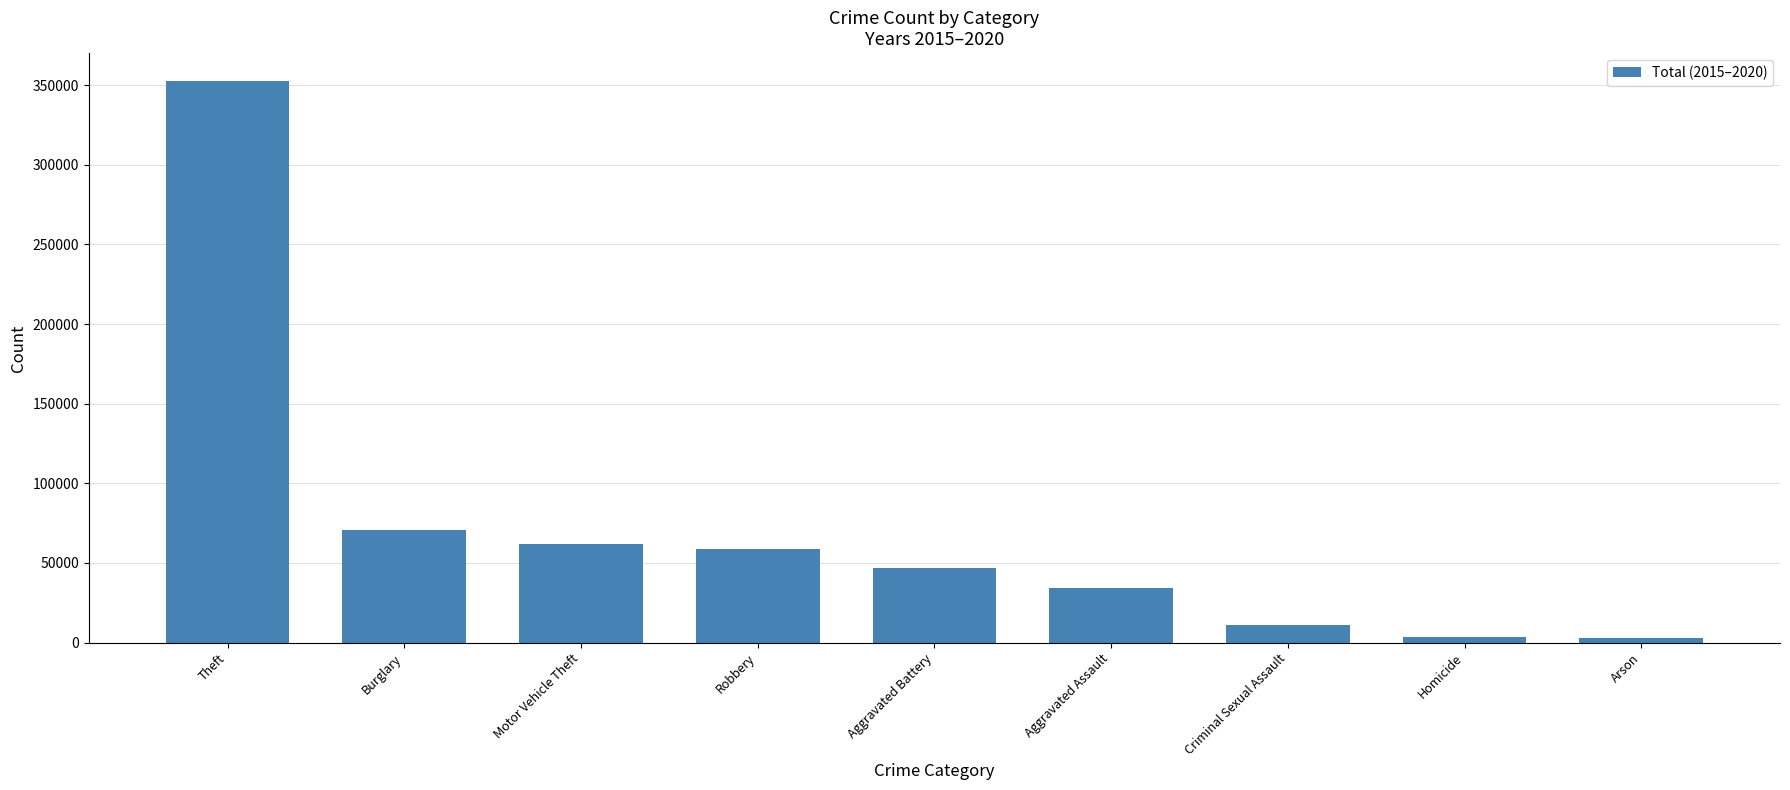

What is the greatest value displayed?

352456